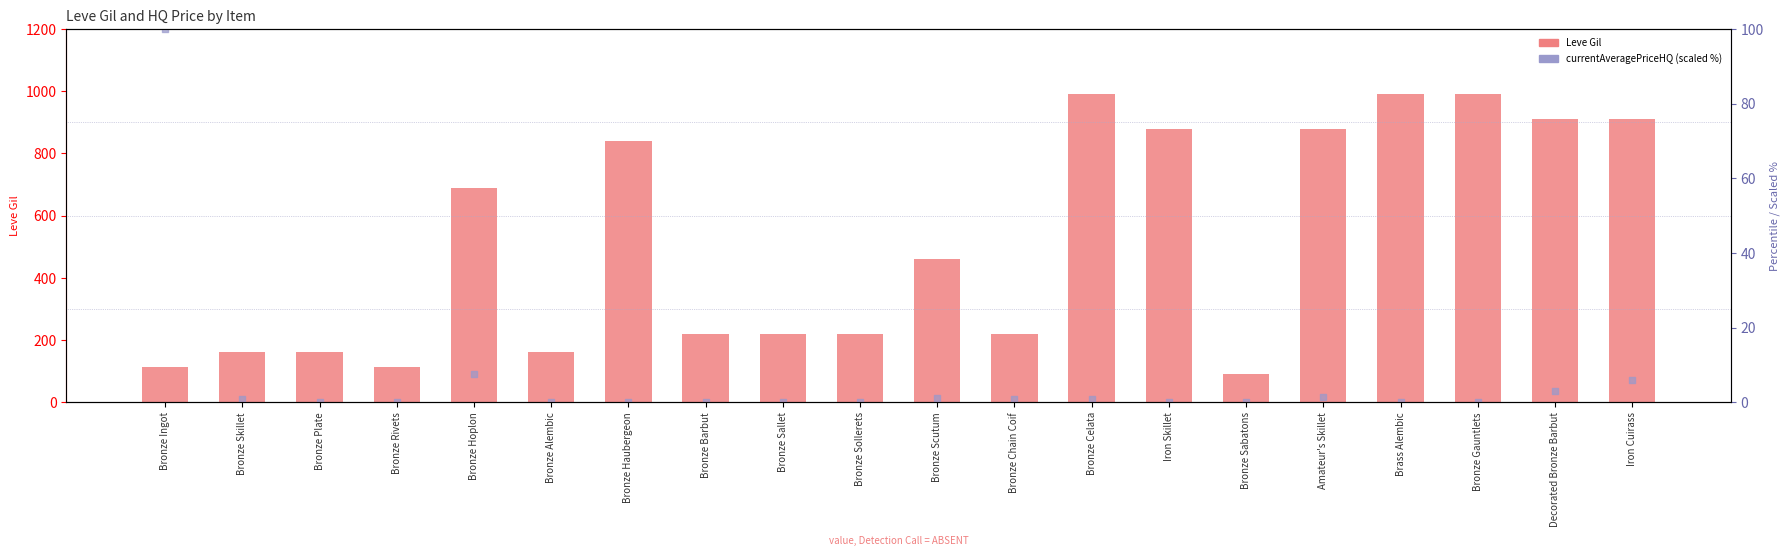

At which category is the sum across all series the highest?

Bronze Celata